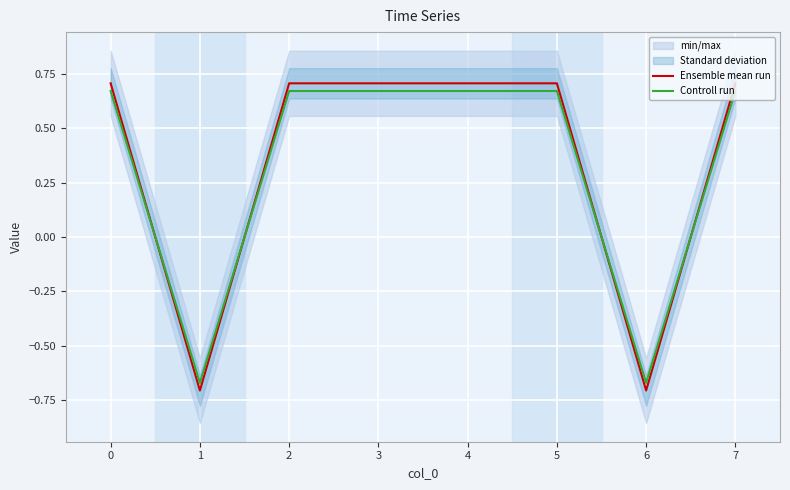

What is the difference between the maximum and minimum values in the Ensemble mean run series?

1.4